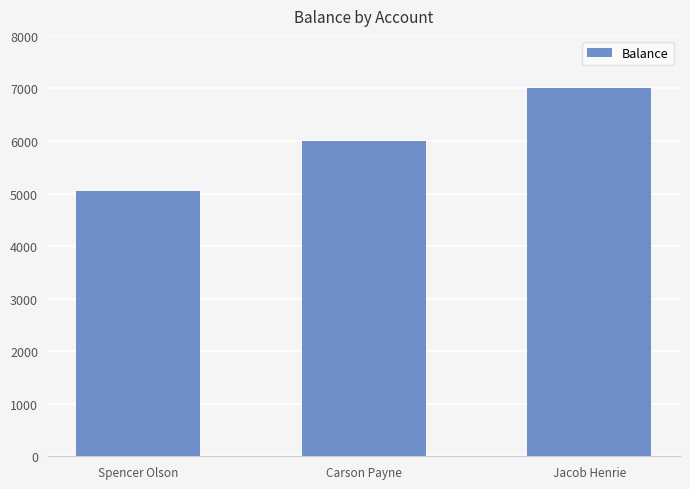

Approximately how many times larger is the value at Jacob Henrie compared to Carson Payne?

1.2